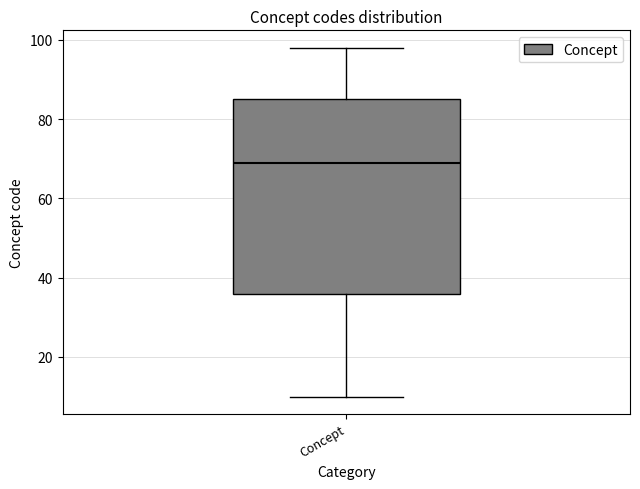

Where is the lower edge of the box for Concept on the y-axis? The values are not printed on the chart, so give them approximately, as read against the axis.

36